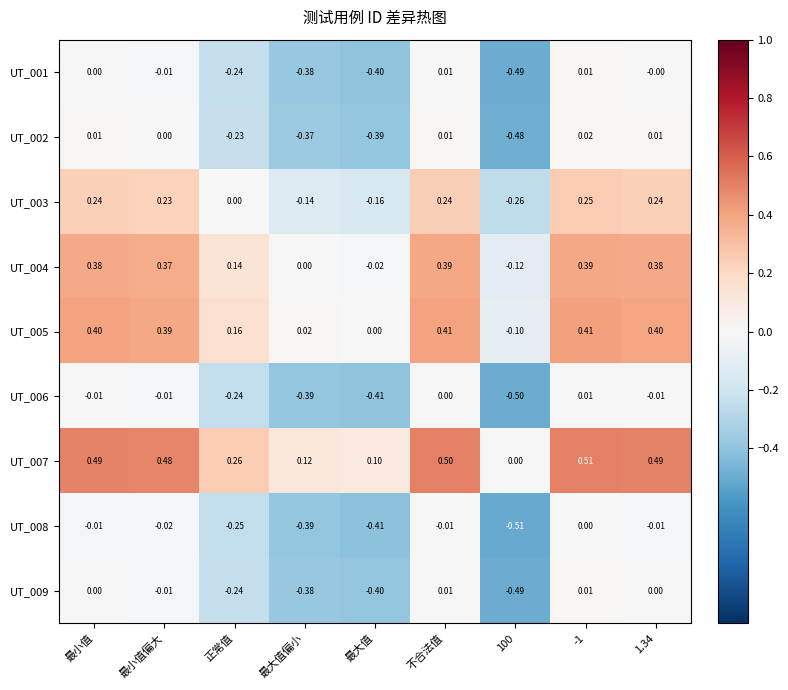

Which category has the highest value across all series?

-1